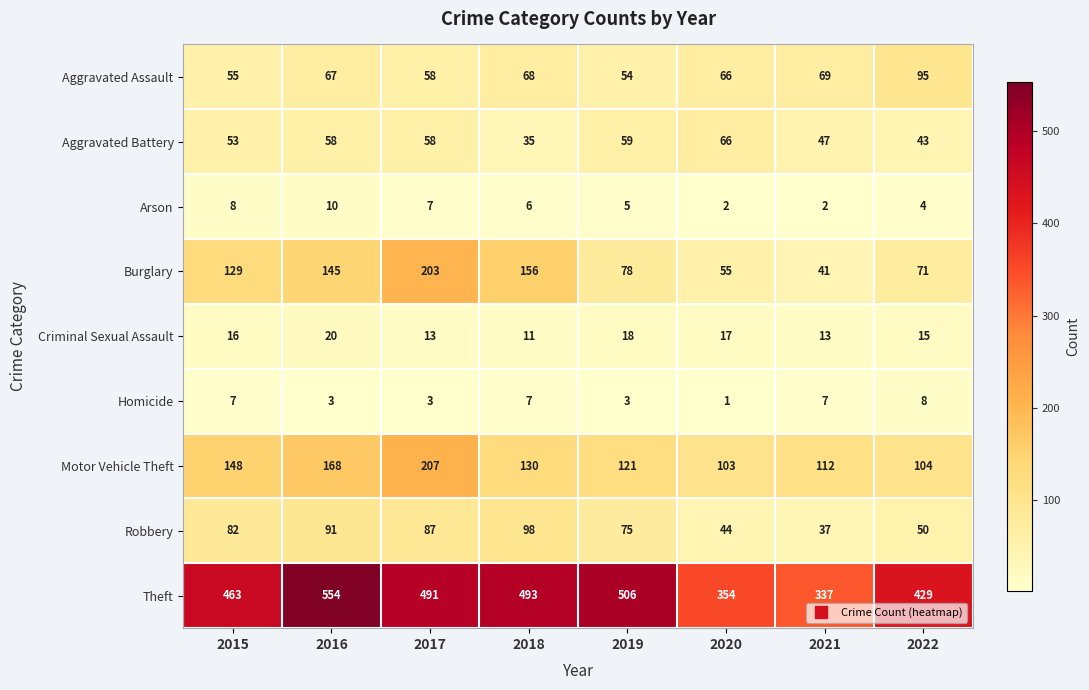

What is the maximum value shown in the chart?

554